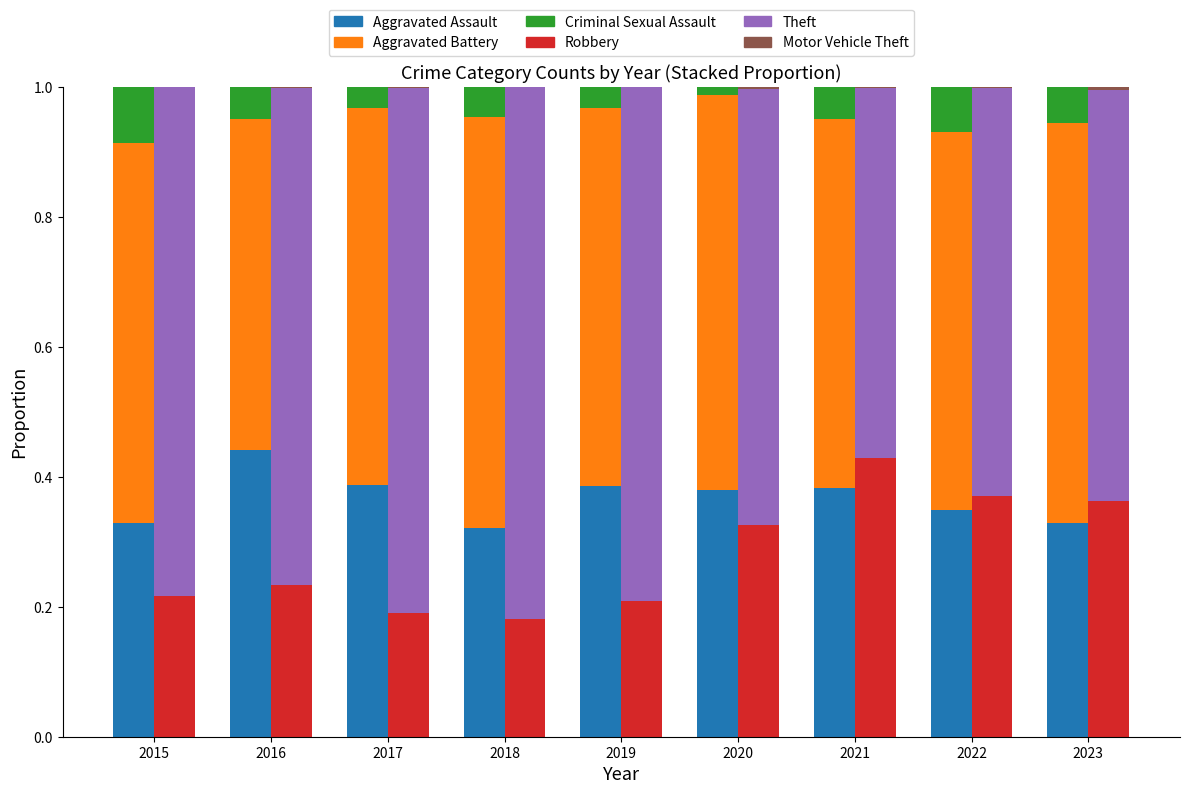

What is the value of the Aggravated Battery bar at the 2nd from the left?

0.5